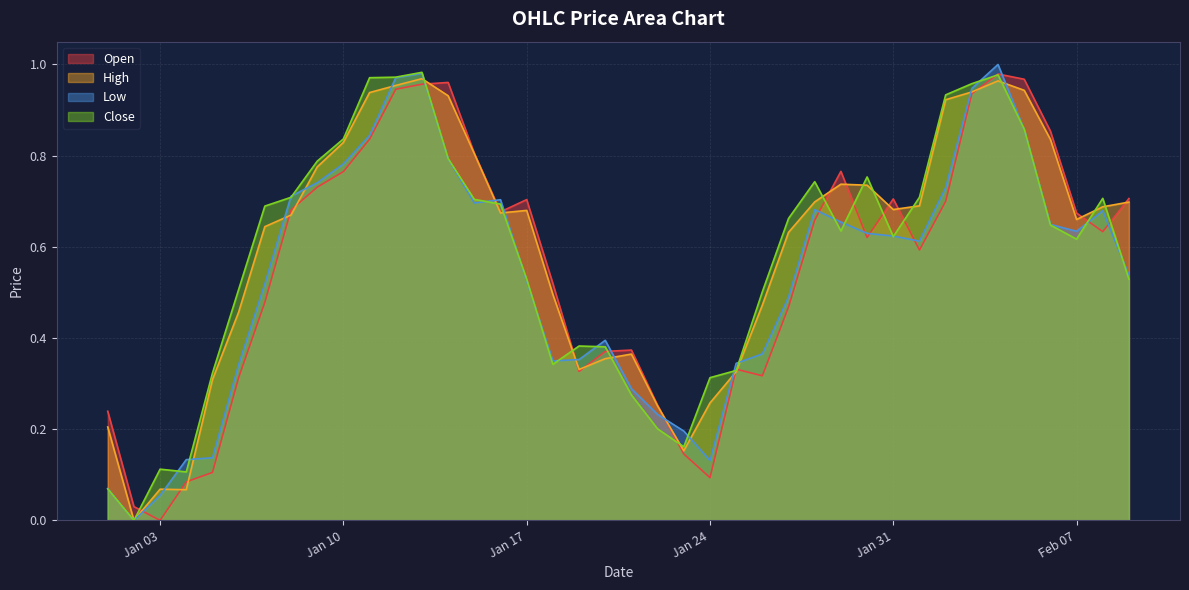

Which series has the largest total across all categories?

High